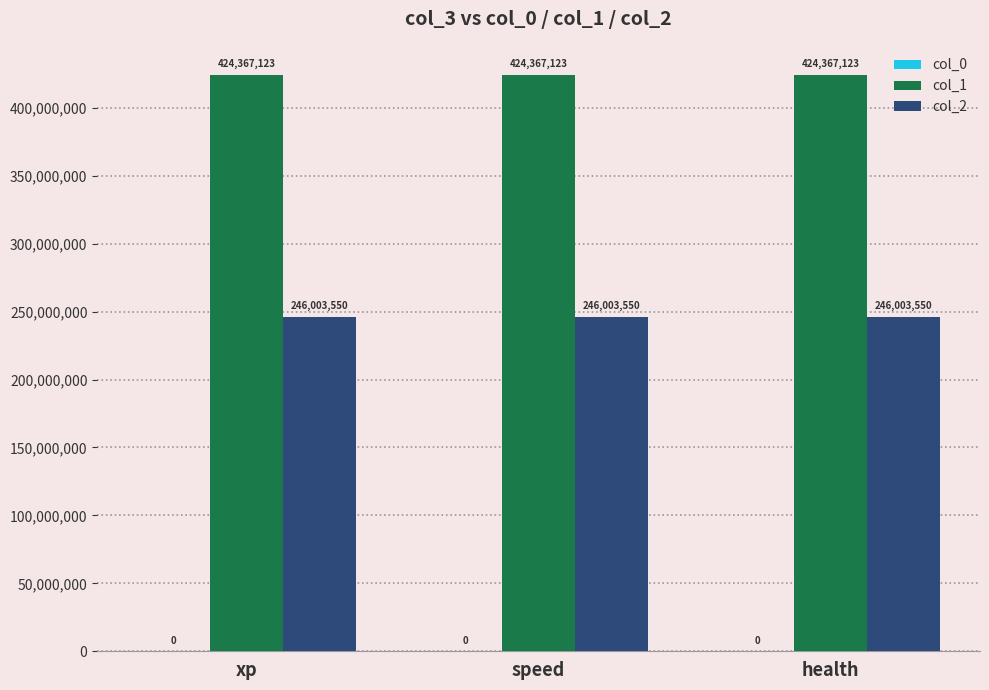

True or false: col_2 has a value of 246003550 at speed.

True